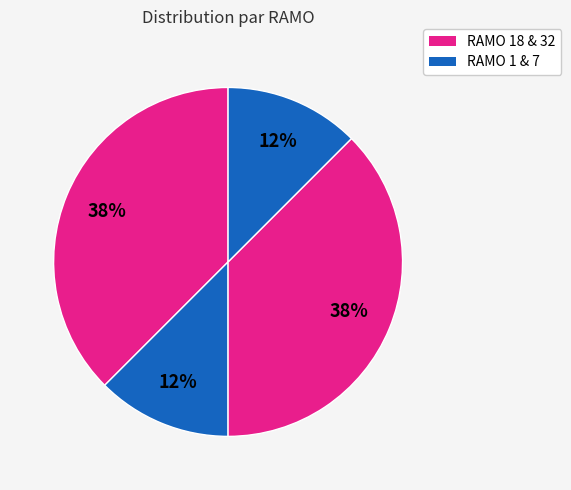

Which category has the smallest portion of the pie?

1